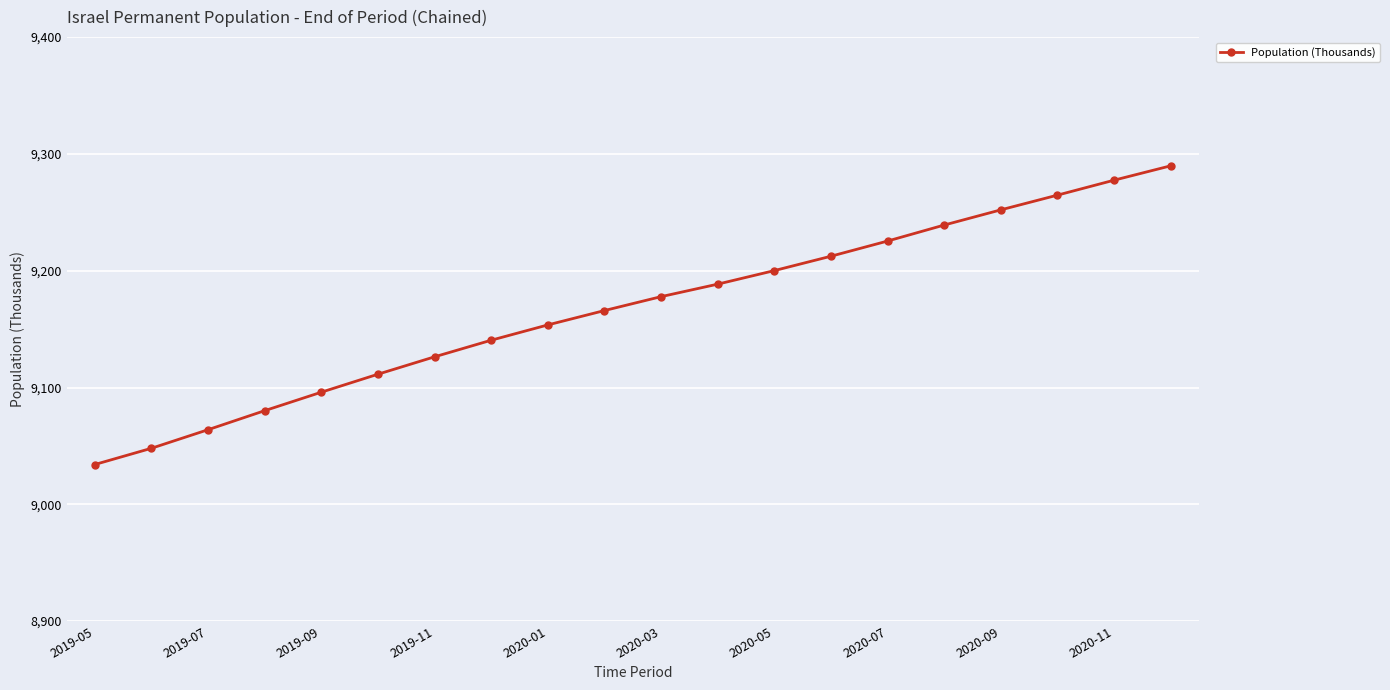

Reading left to right, extract all data points from this chart.

9034.1	9048.0	9063.9	9080.2	9096.0	9111.4	9126.3	9140.5	9153.6	9165.9	9177.8	9188.5	9200.1	9212.4	9225.4	9239.1	9252.1	9264.7	9277.5	9289.8